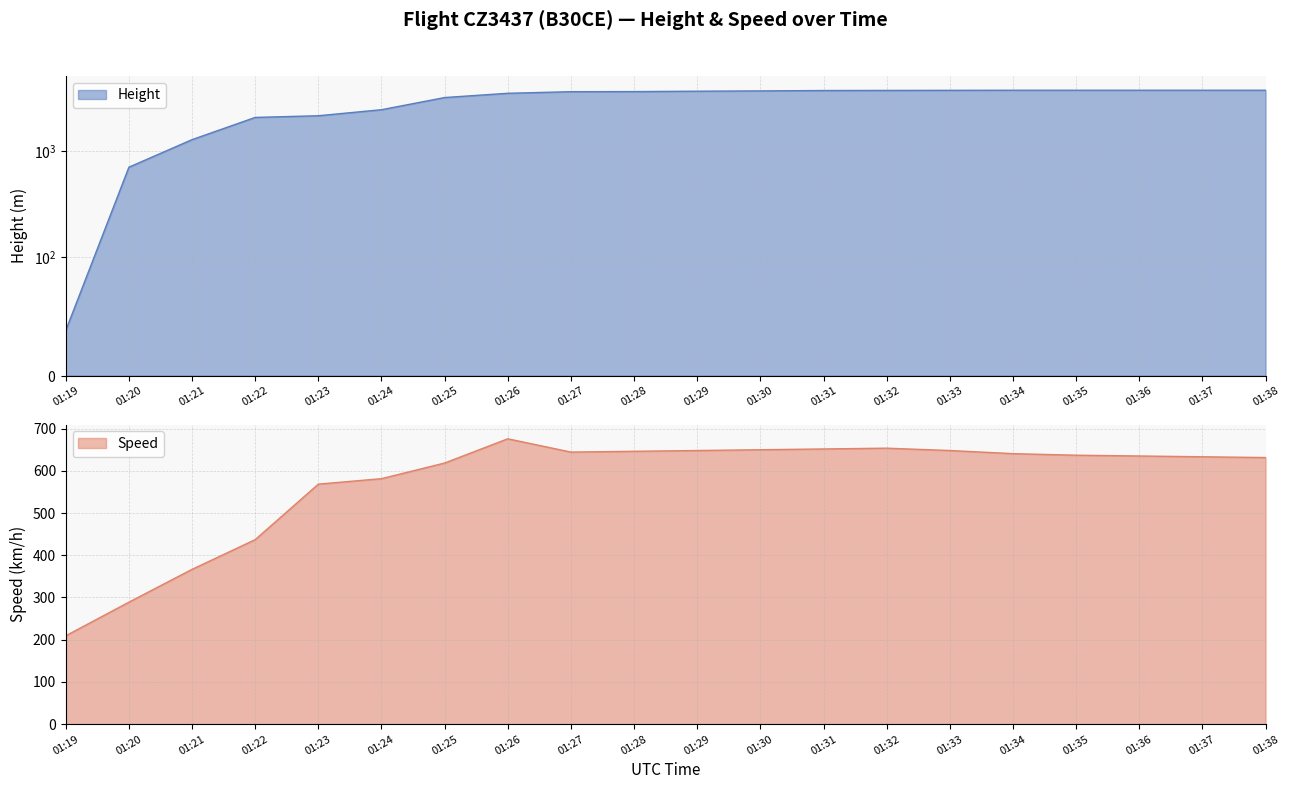

How many series are shown in this chart?

2